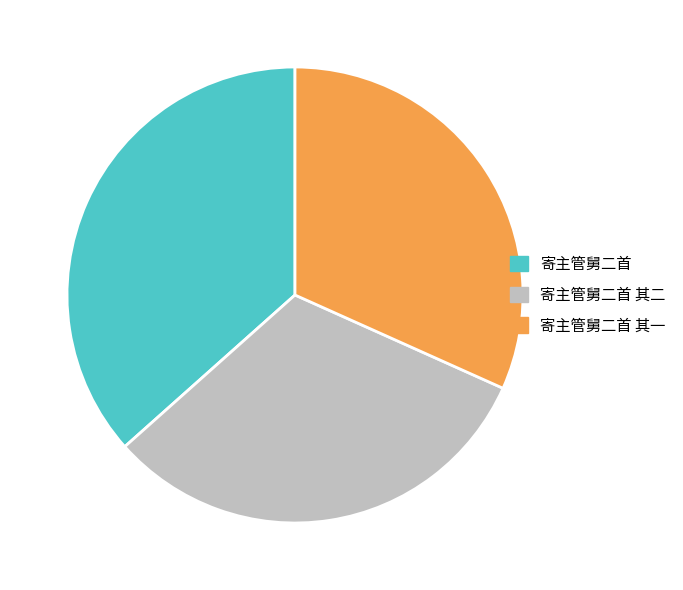

How many segments does this pie chart have?

3